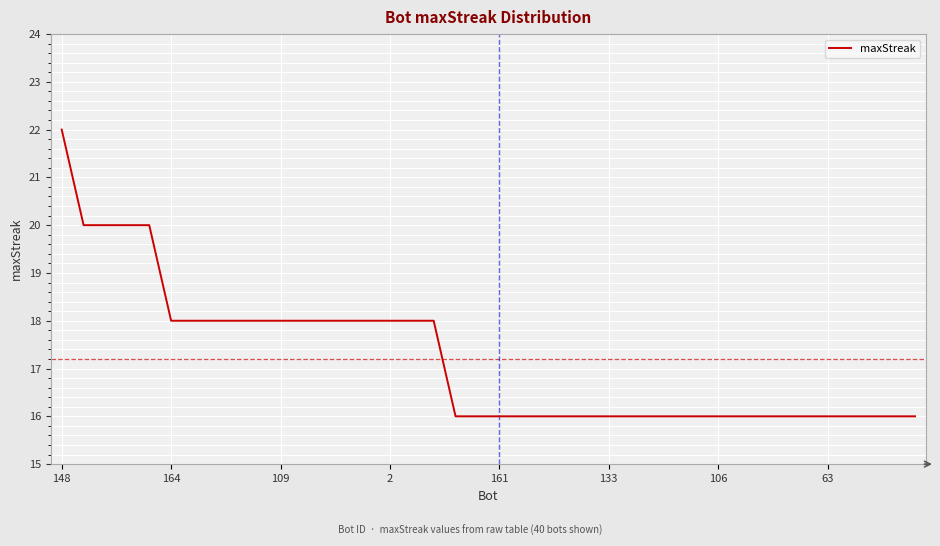

What is the smallest value displayed?

16